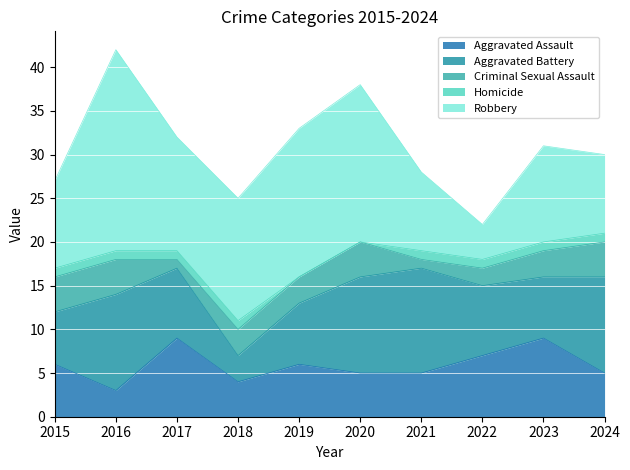

True or false: Criminal Sexual Assault and Aggravated Battery intersect in this chart.

False